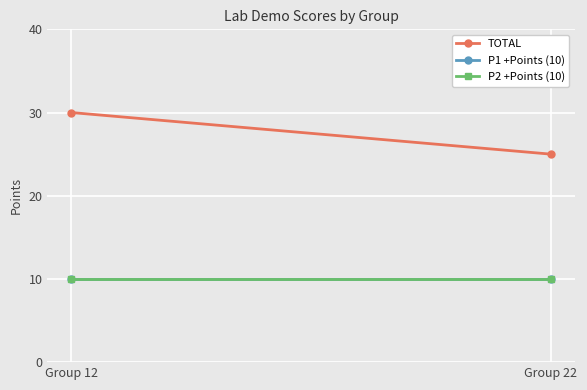

What is the maximum value shown in the chart?

30